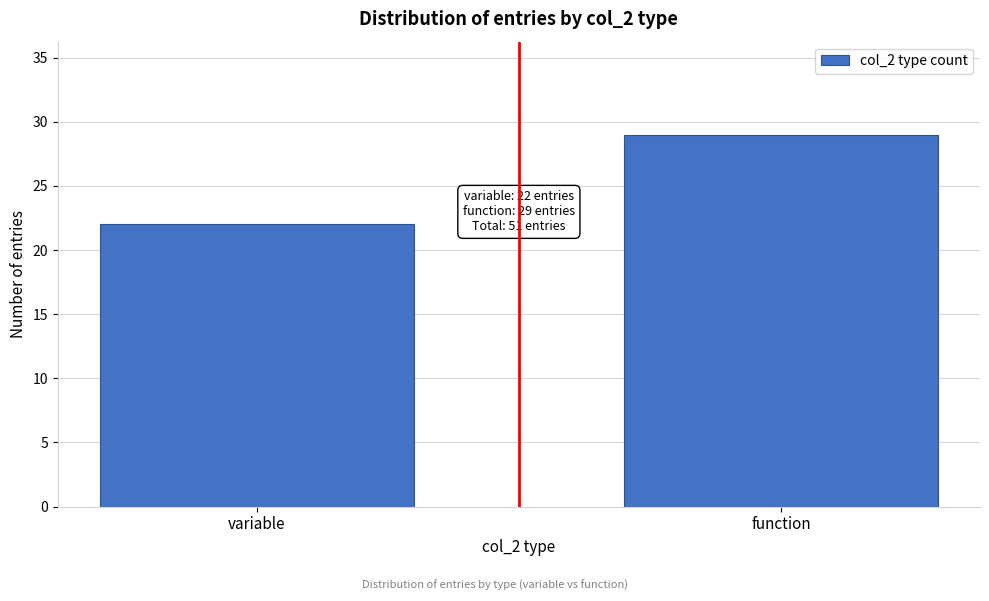

Reading right to left, list all the values displayed in this chart.

29	22